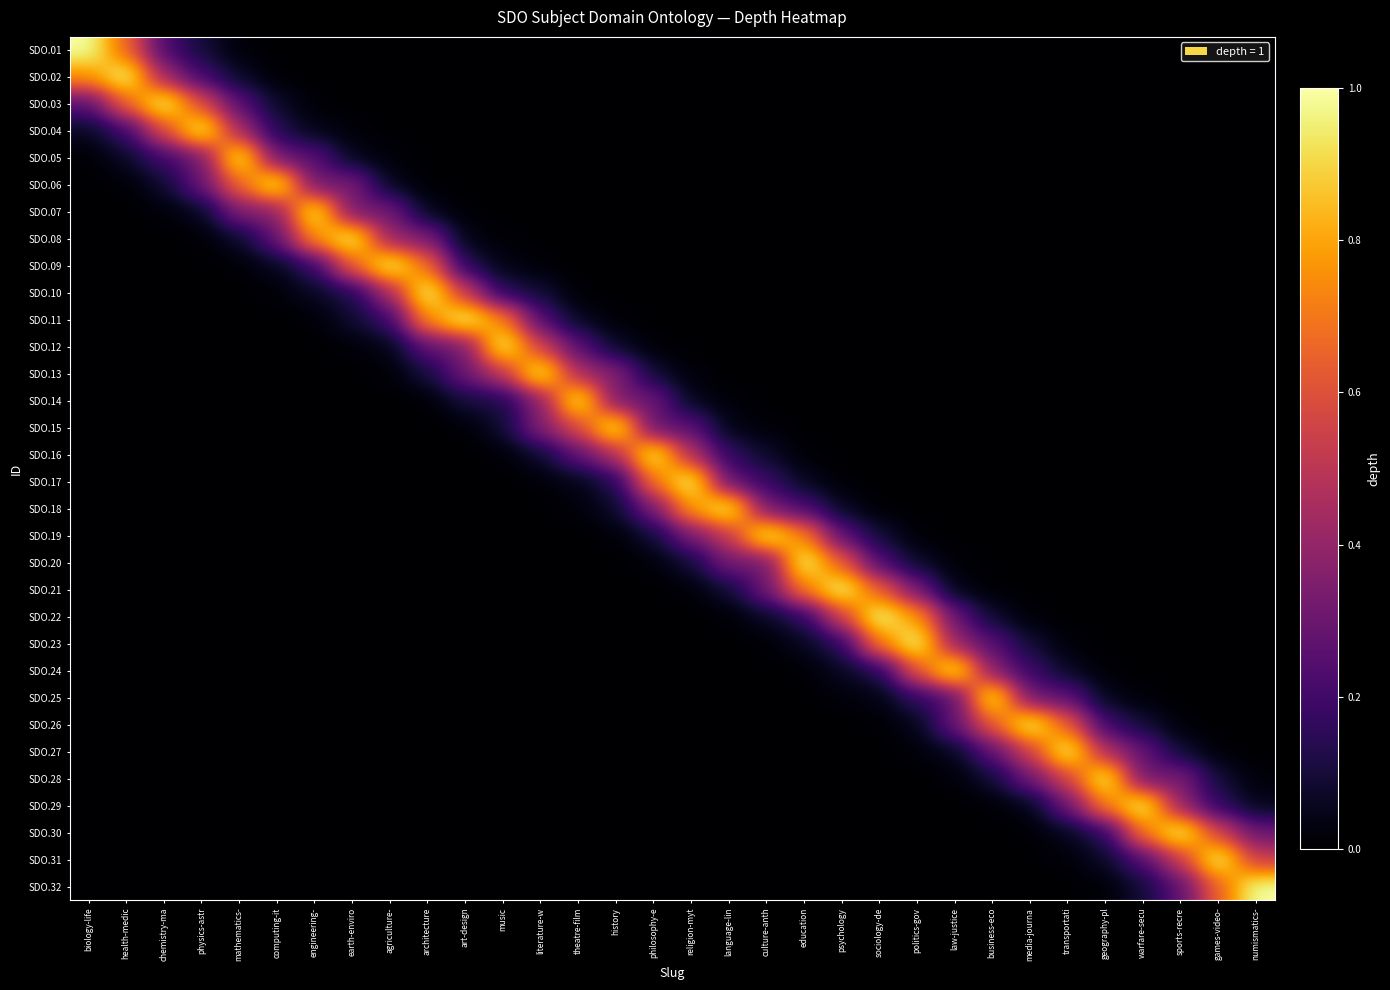

How many categories are shown in the chart?

32